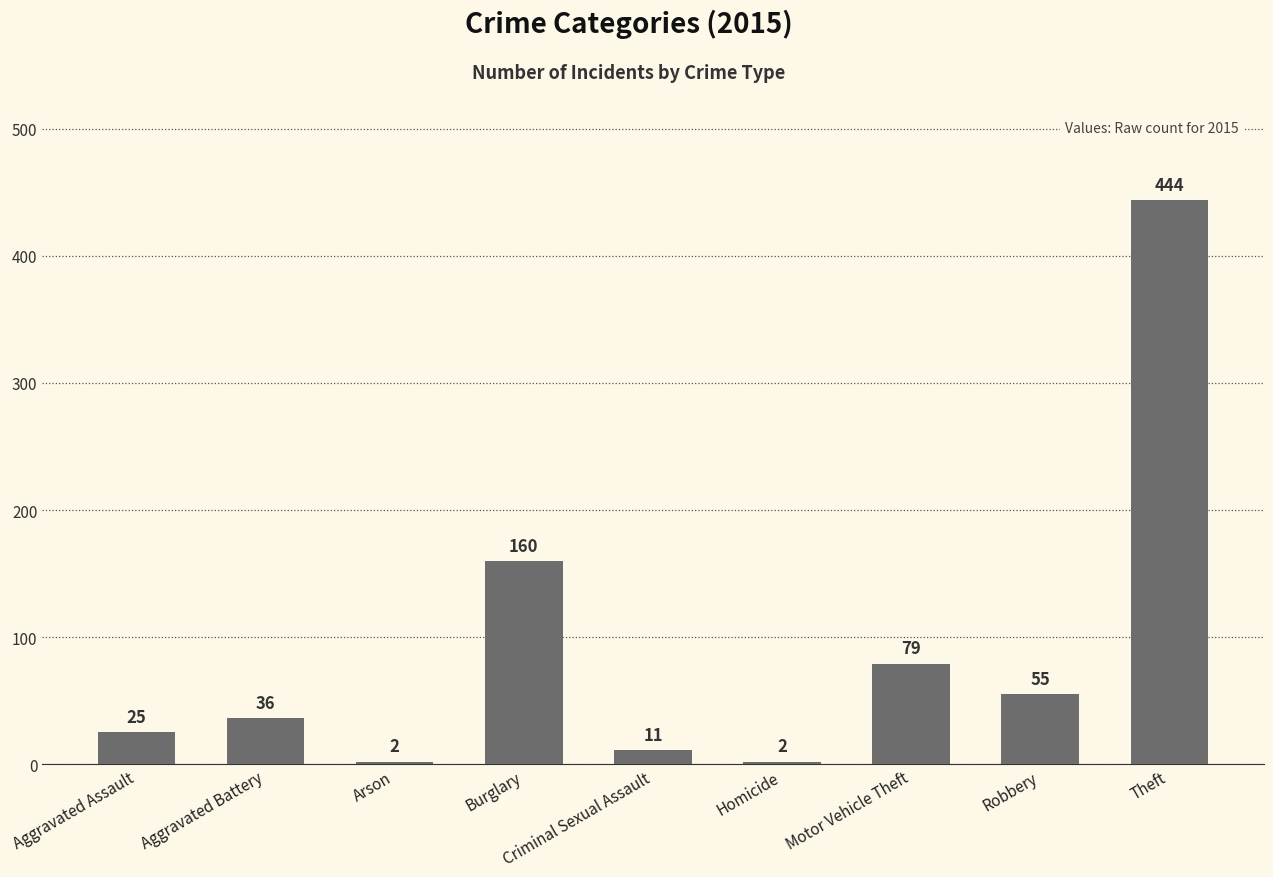

Reading left to right, list all the values displayed in this chart.

25	36	2	160	11	2	79	55	444